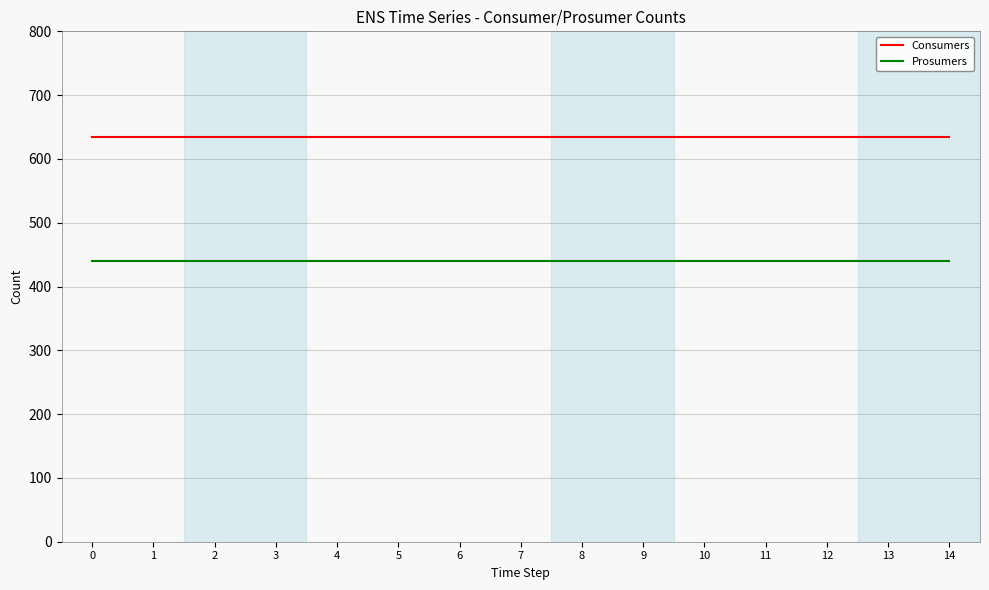

Reading left to right, extract all data points from this chart.

Consumers: 635	635	635	635	635	635	635	635	635	635	635	635	635	635	635
Prosumers: 440	440	440	440	440	440	440	440	440	440	440	440	440	440	440